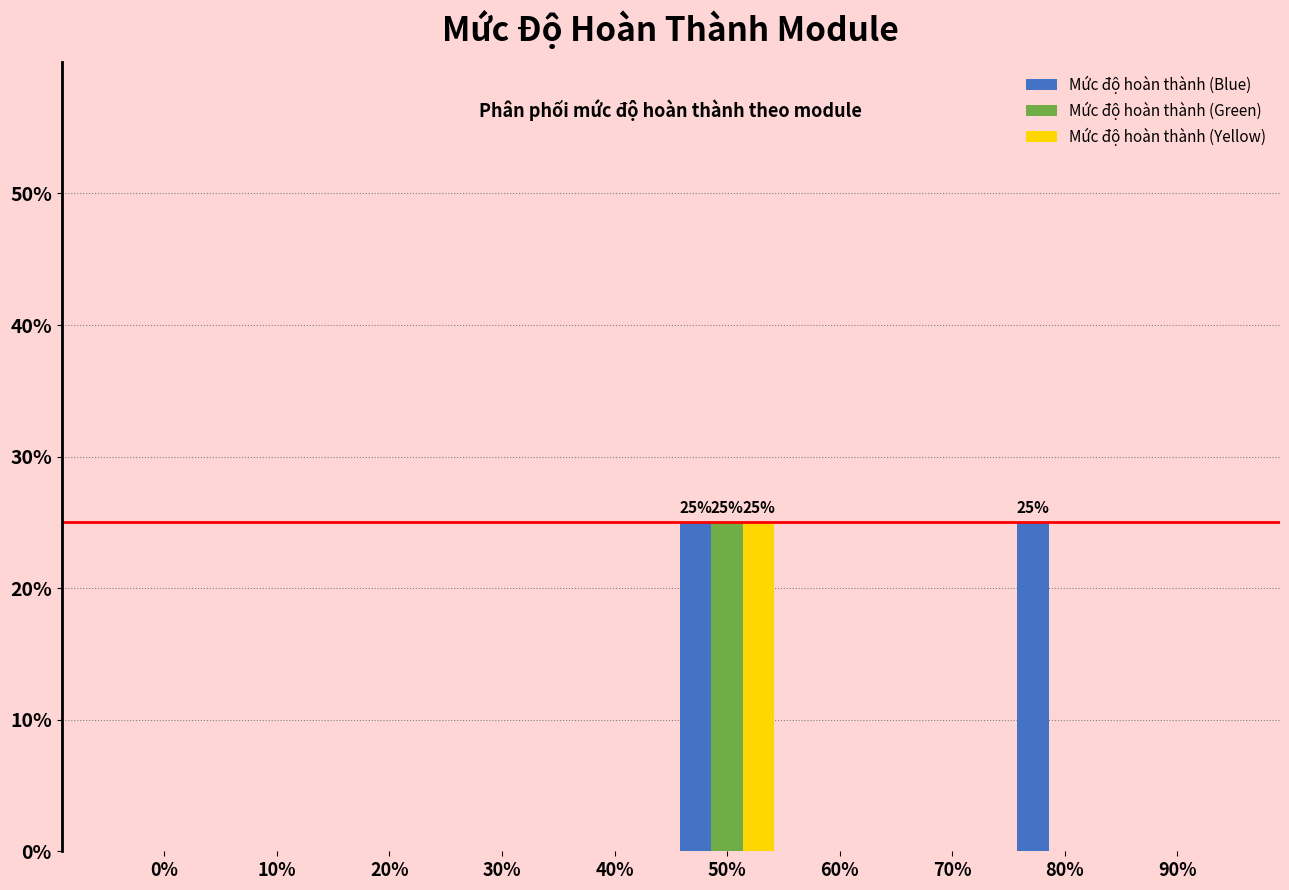

Reading left to right, what are all the values shown in this chart?

Mức độ hoàn thành (Blue): 0%=0	10%=0	20%=0	30%=0	40%=0	50%=25	60%=0	70%=0	80%=25	90%=0
Mức độ hoàn thành (Green): 0%=0	10%=0	20%=0	30%=0	40%=0	50%=25	60%=0	70%=0	80%=0	90%=0
Mức độ hoàn thành (Yellow): 0%=0	10%=0	20%=0	30%=0	40%=0	50%=25	60%=0	70%=0	80%=0	90%=0